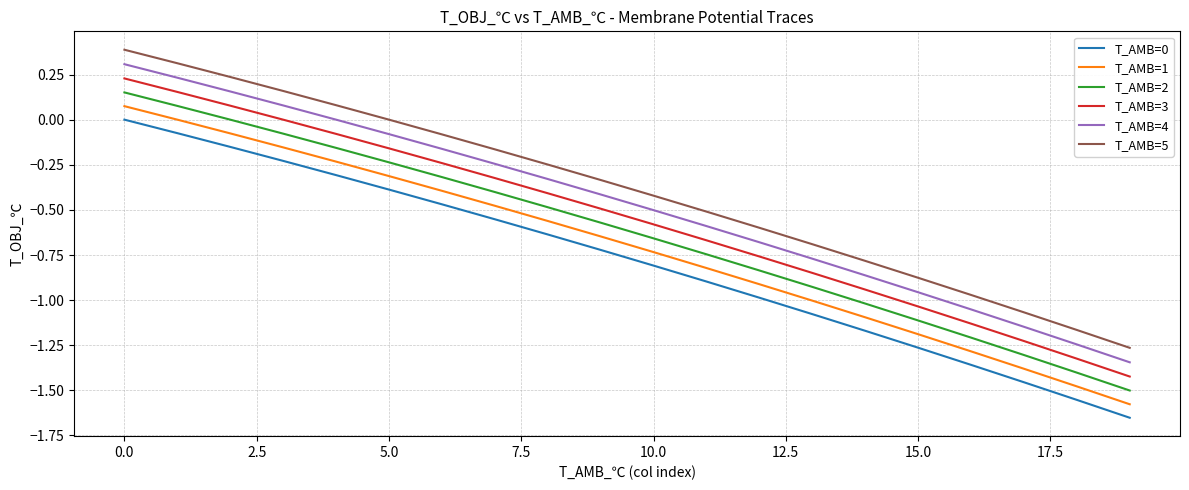

What is the maximum value shown in the chart?

0.4